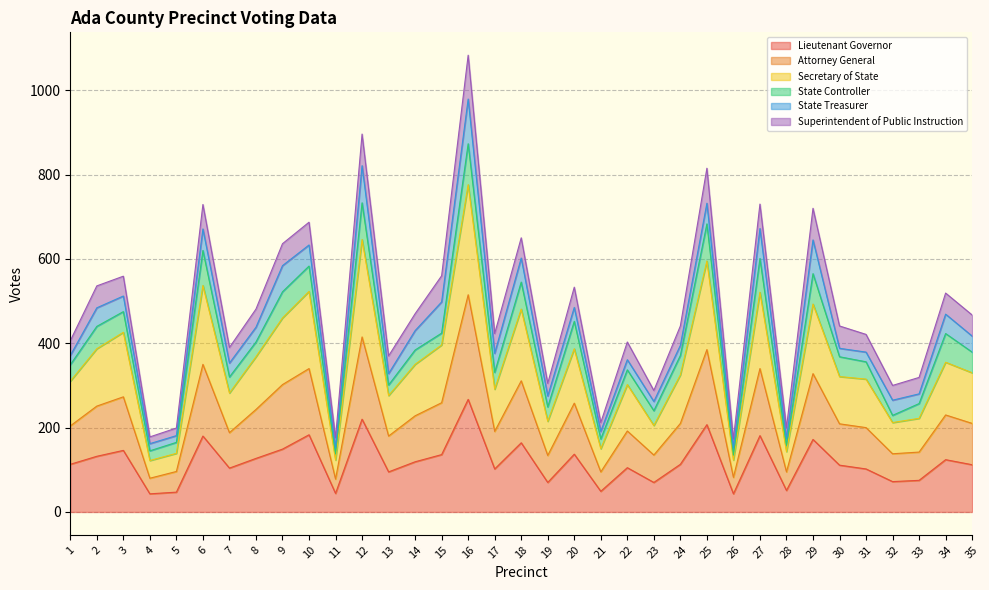

Does the chart have visible grid lines?

Yes